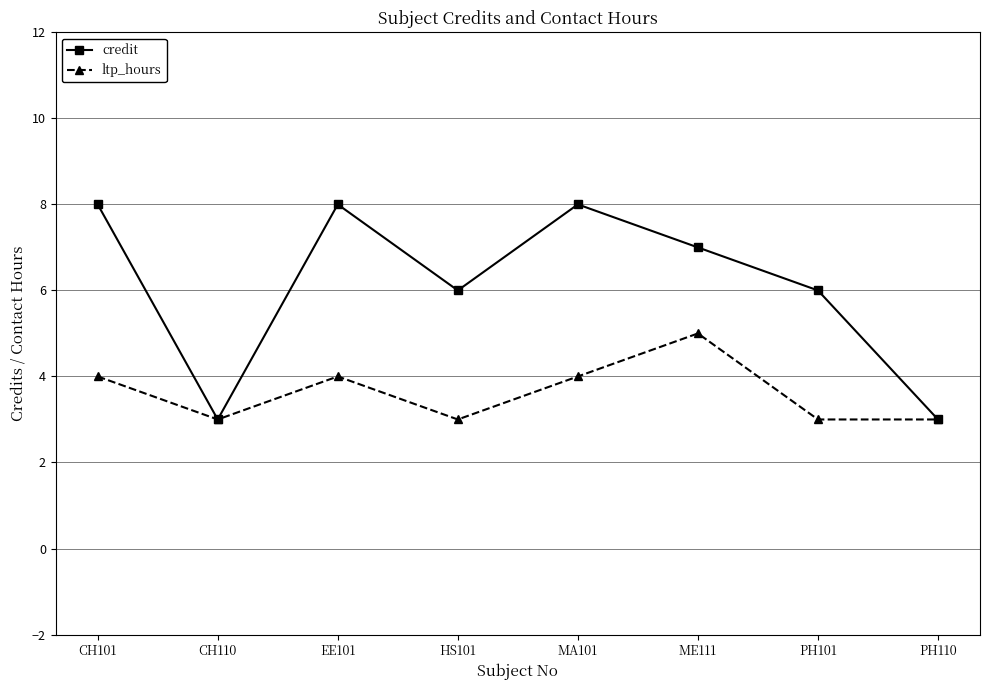

At which category does credit reach its first local valley?

CH110